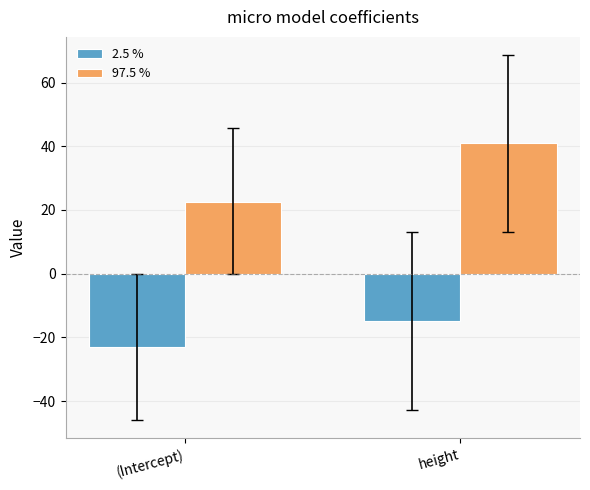

Where is 97.5 % nearest to the value 31?

(Intercept)